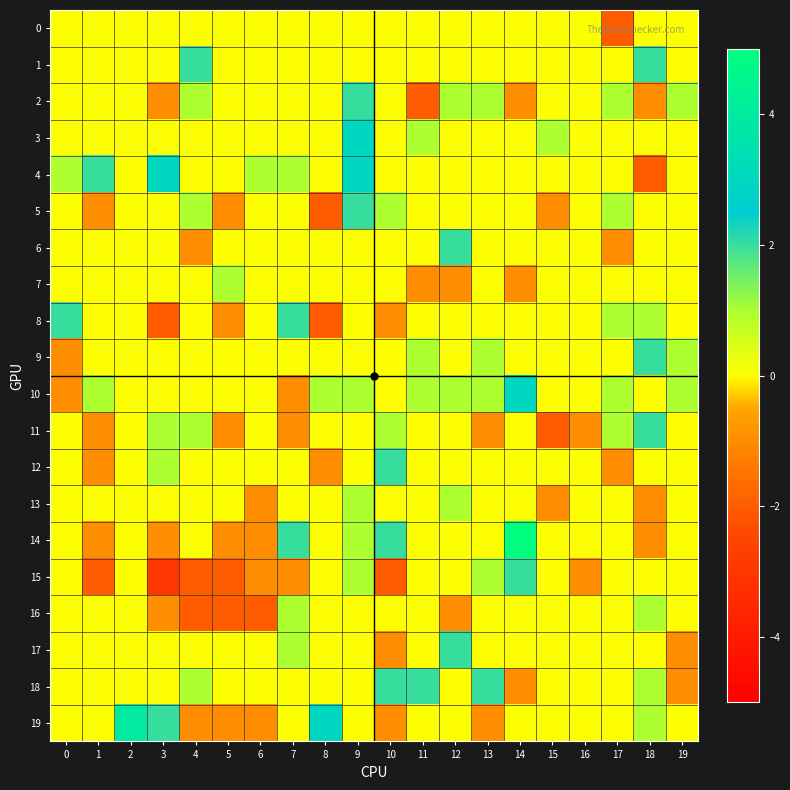

Which label corresponds to the smallest value in the chart?

3